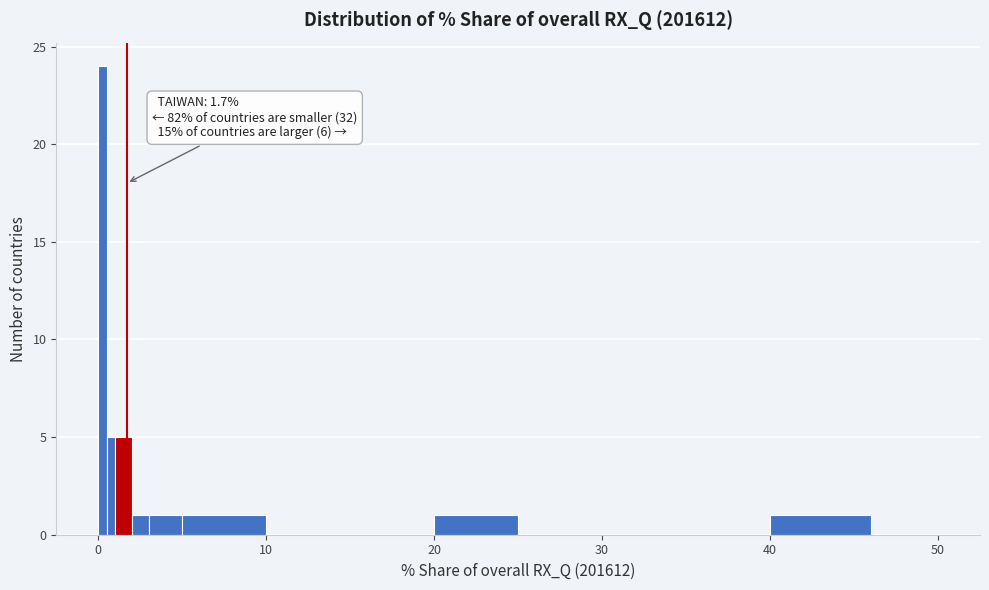

Around what value on the x-axis is the tallest bar? Give the approximate position of its centre, as read against the axis.

0